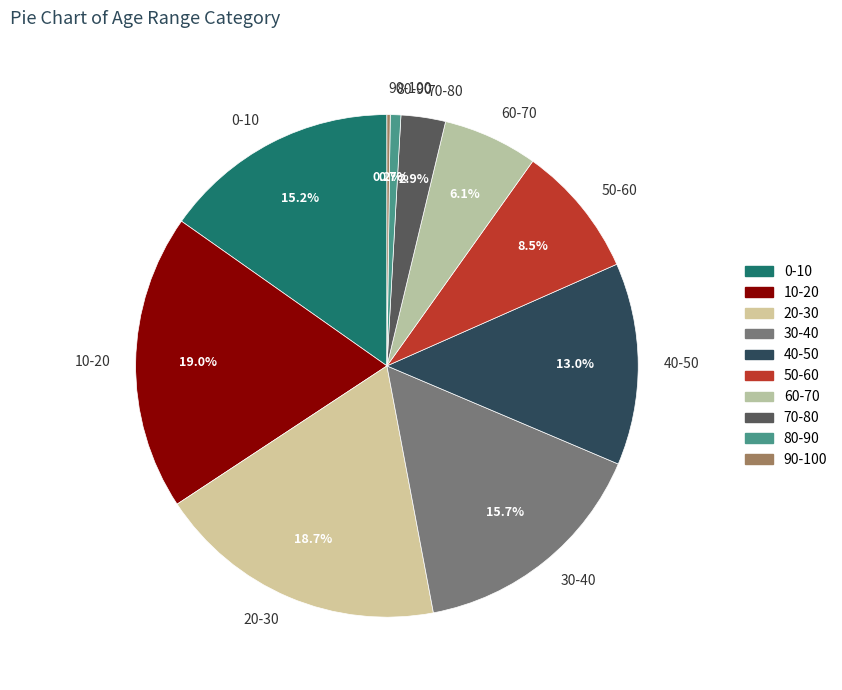

To the nearest percent, what is the difference between the largest and smallest slice percentages?

19%